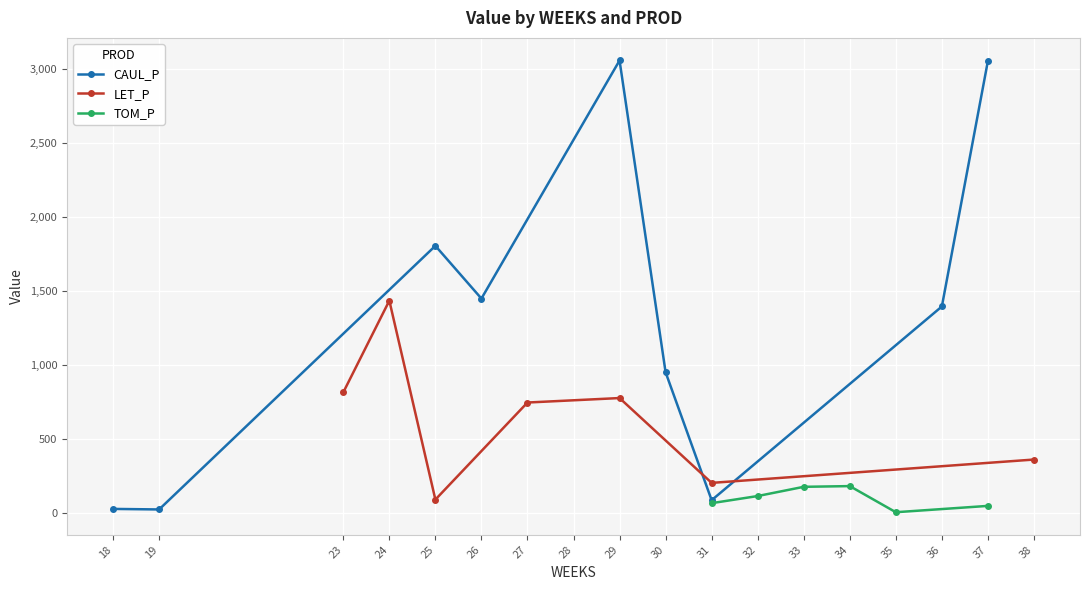

Where is CAUL_P nearest to the value 1542?

26